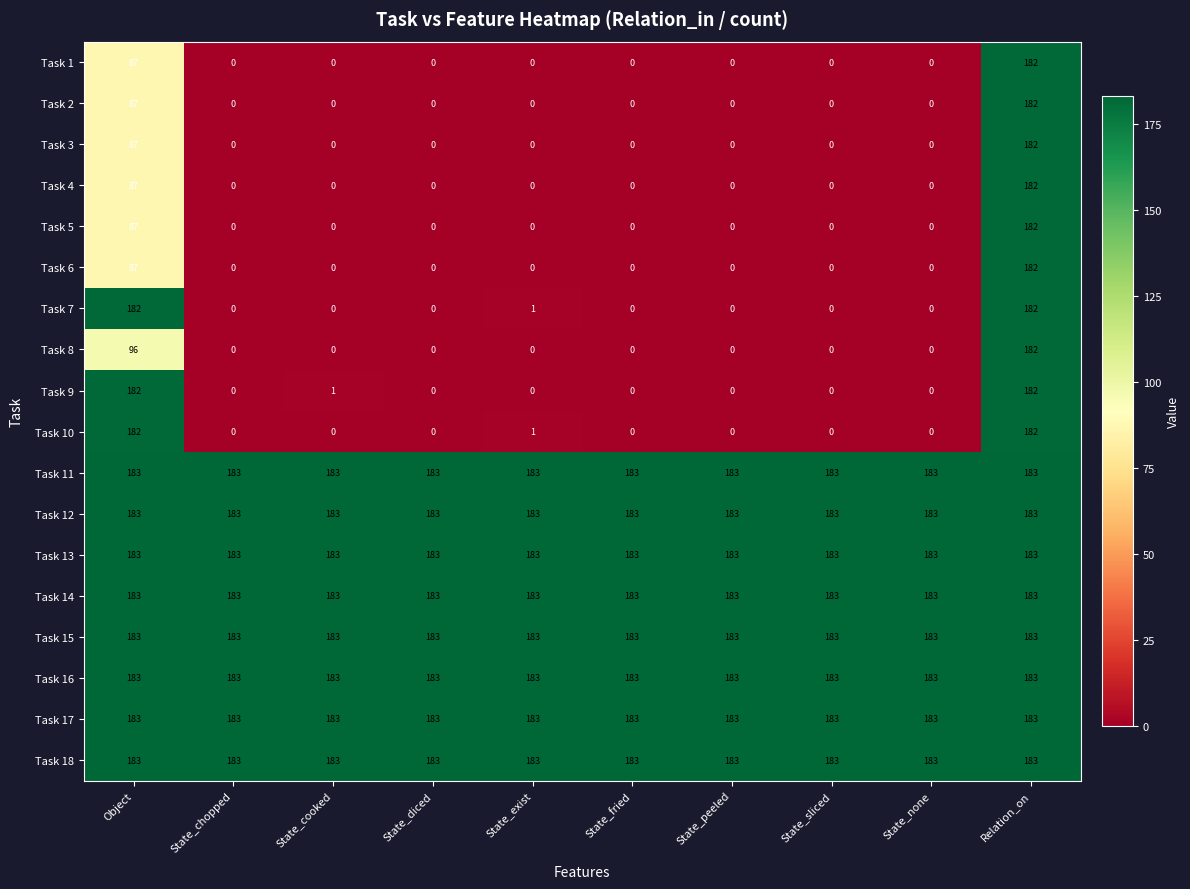

What is the sum of all Task 12 values?

1830